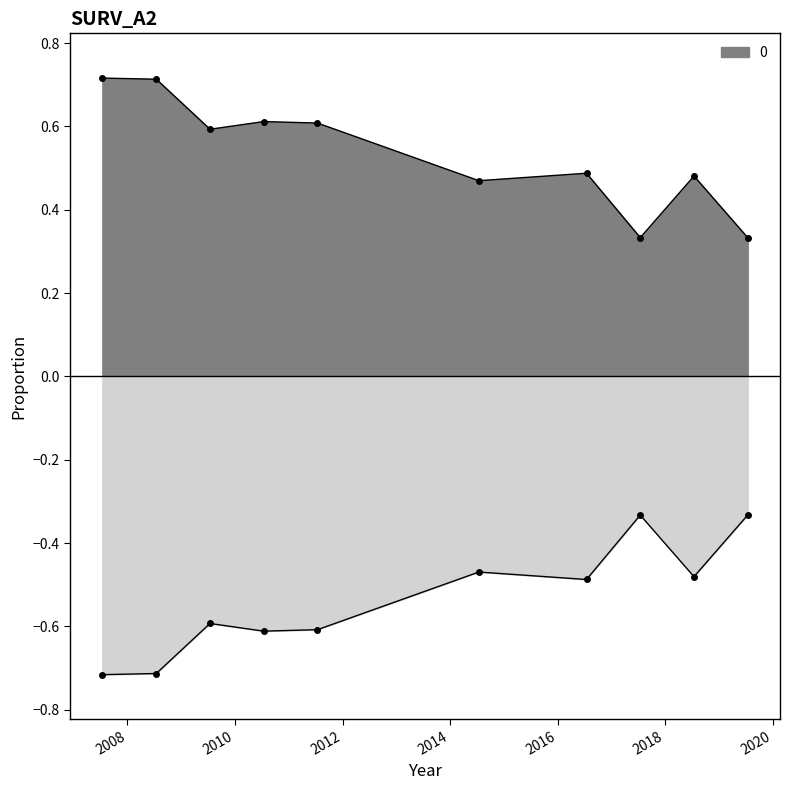

The value at 2019-07-15 is 0.3. True or false?

True